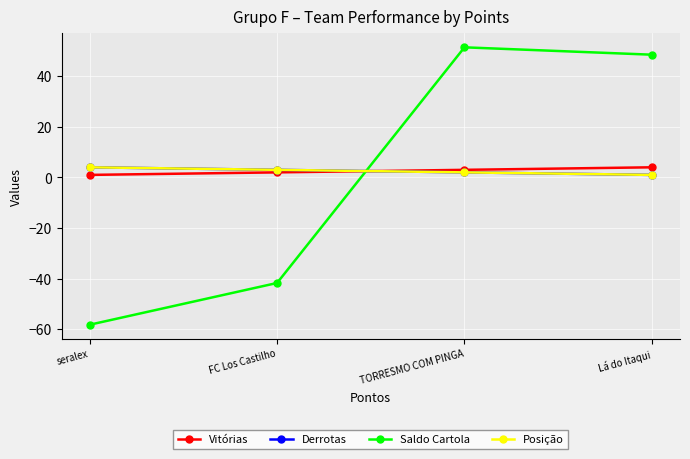

What is the spread (max minus min) of values at FC Los Castilho?

44.7